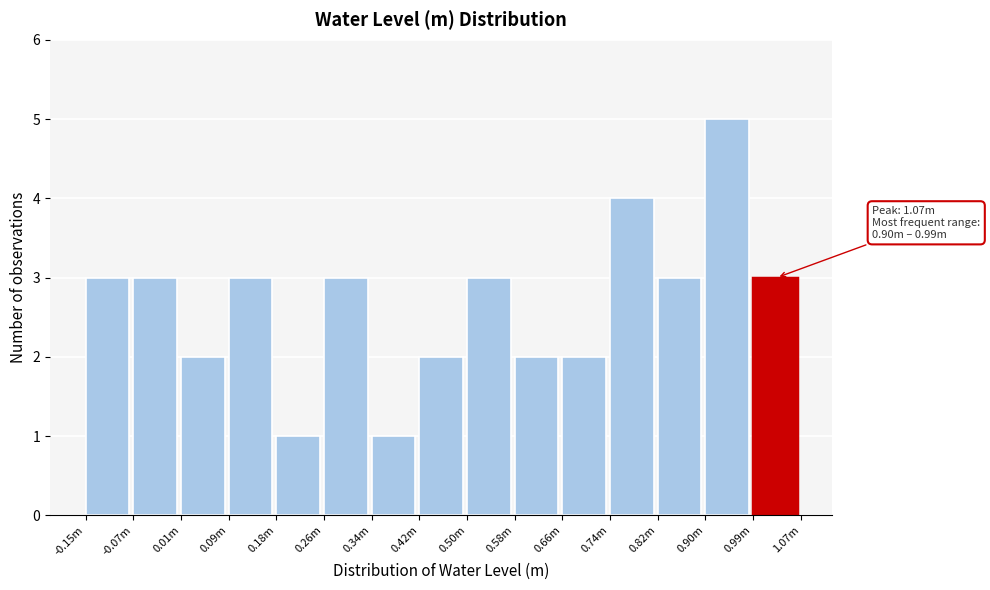

Reading left to right, list all the values displayed in this chart.

3	3	2	3	1	3	1	2	3	2	2	4	3	5	3